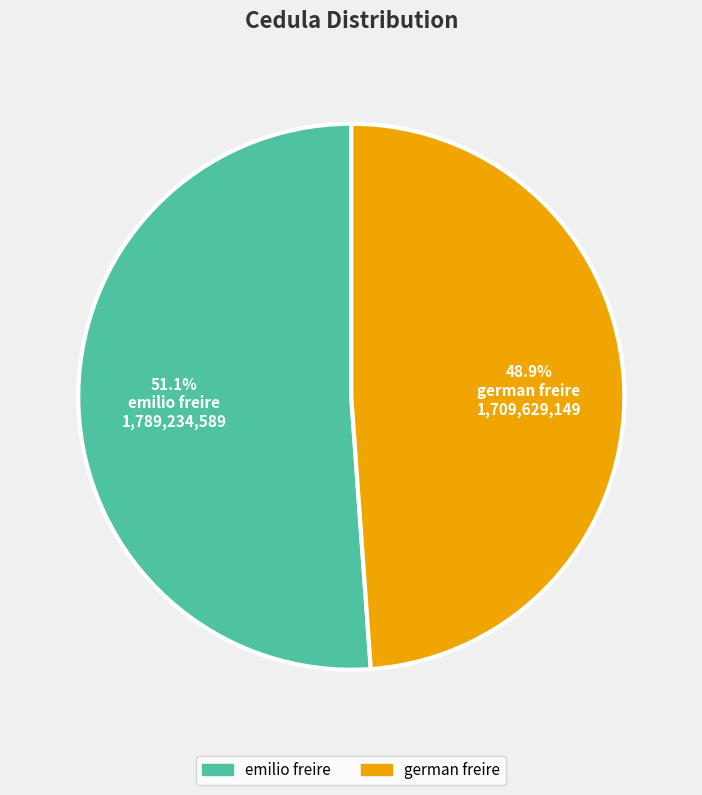

Rank the categories by value from lowest to highest.

german freire, emilio freire